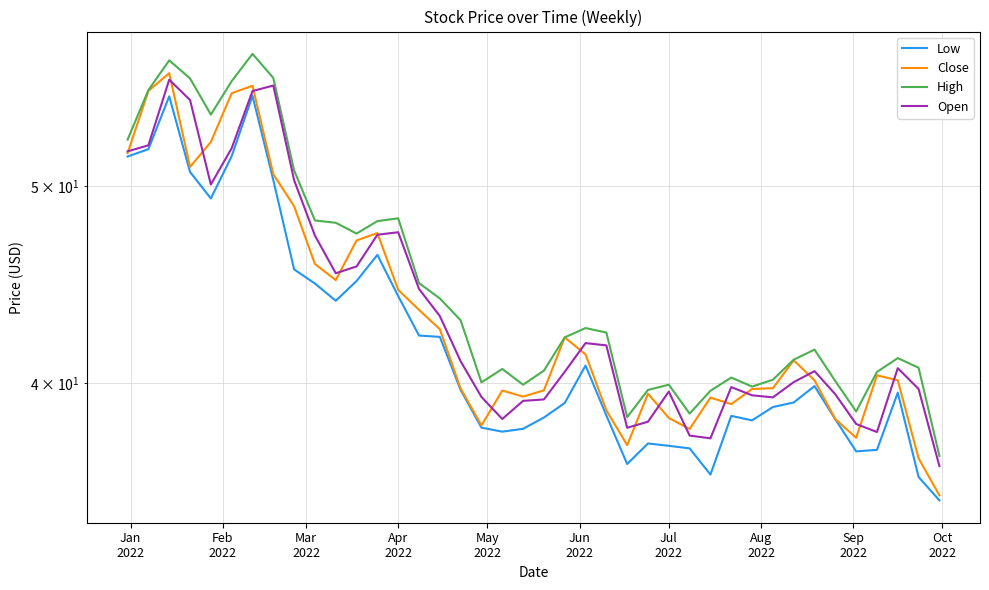

How many values in the High series are below 42?

20